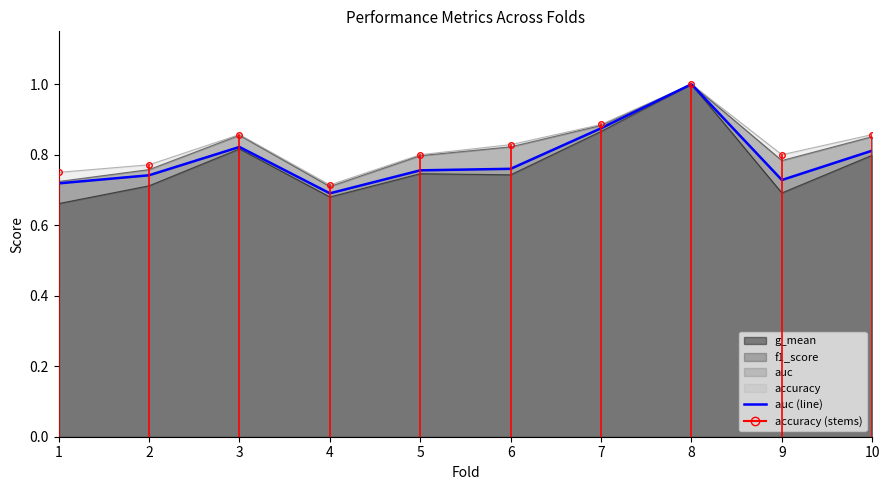

What is the difference between the second highest and minimum values?

0.2